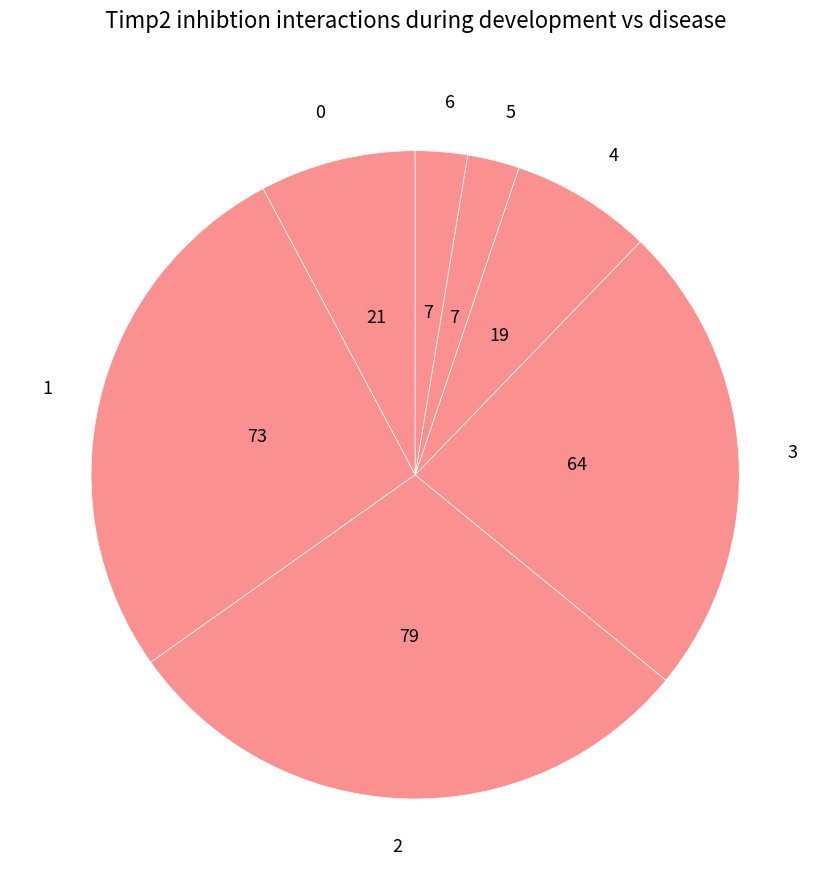

How many slices are in this pie chart?

7